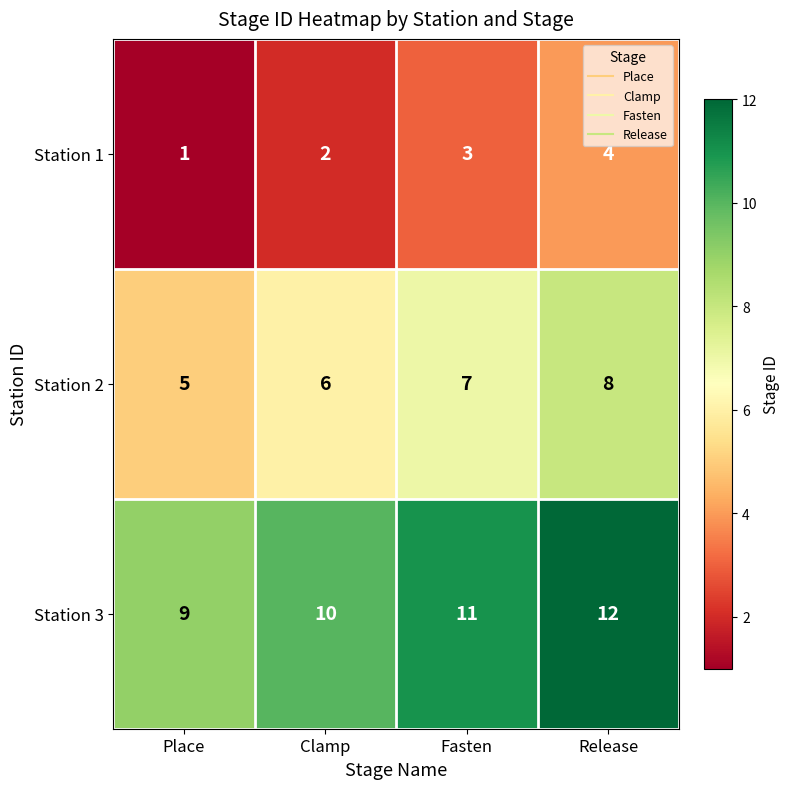

Rank the series at Place from highest to lowest value.

Station 3, Station 2, Station 1